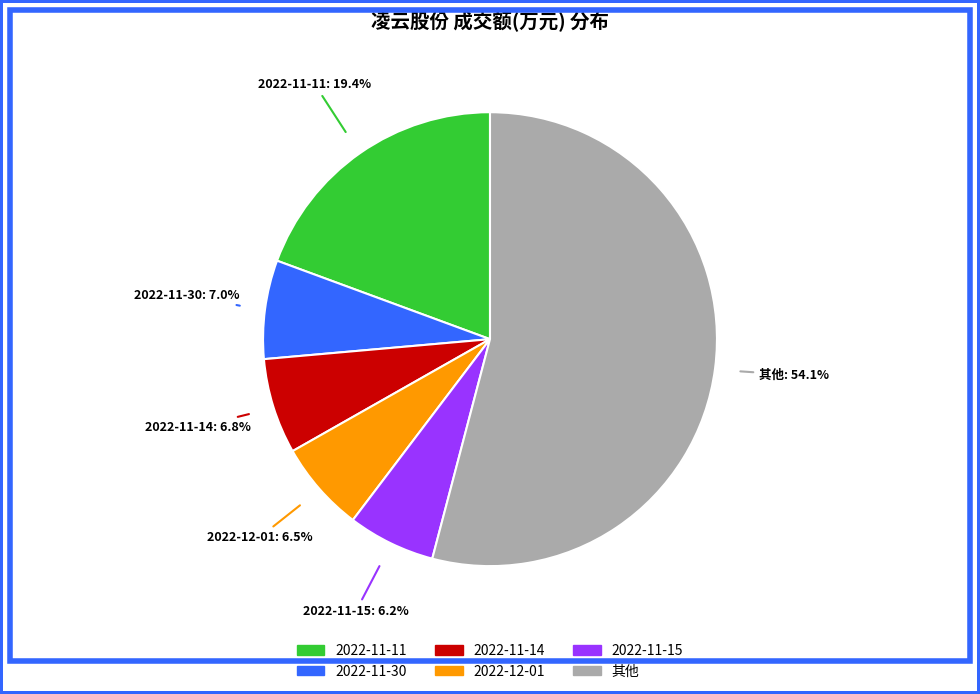

Is there any slice that represents more than half of the pie?

Yes